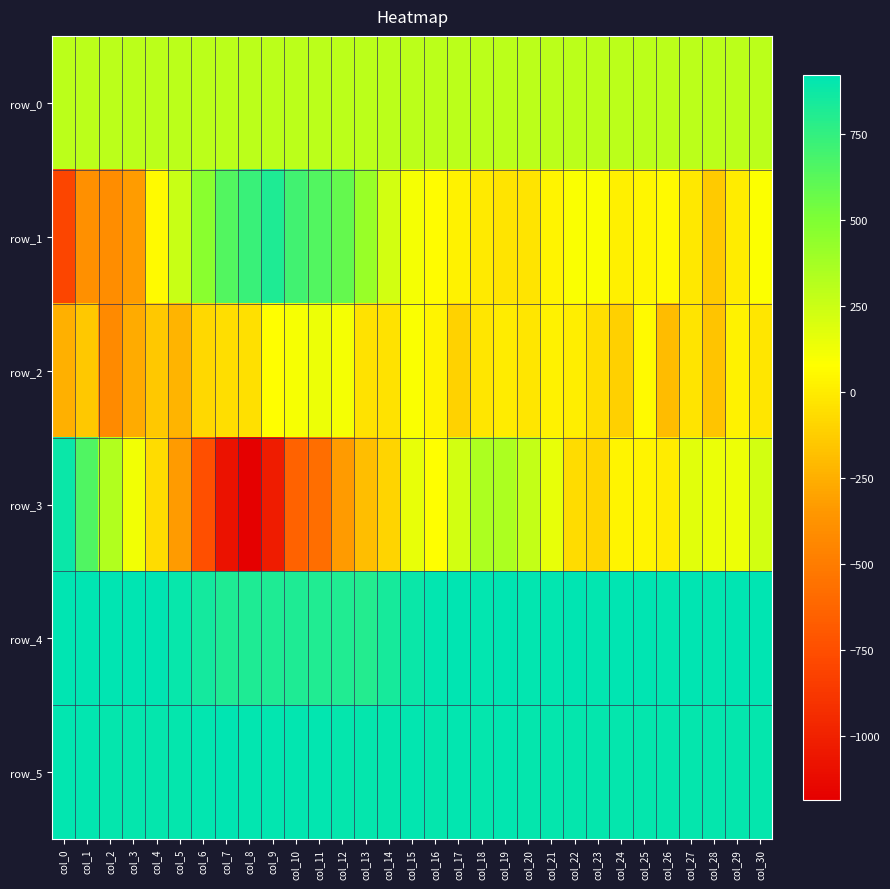

True or false: row_3 has a value of -745.0 at col_6.

True